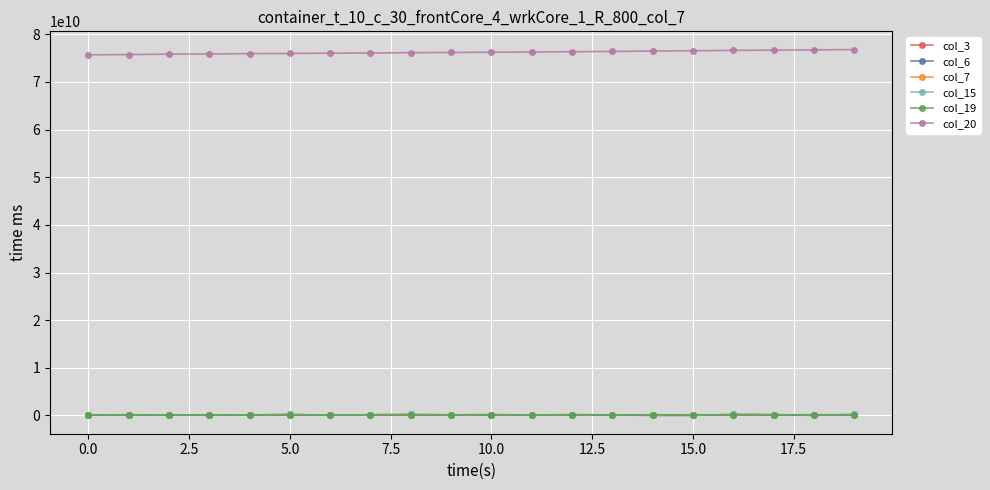

How many categories are shown in the chart?

20